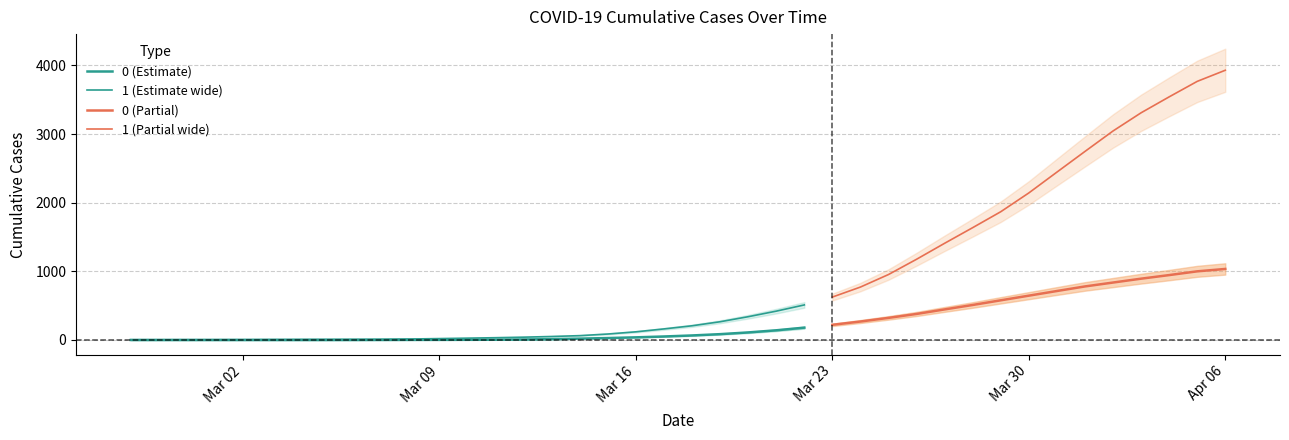

True or false: 0 and 1 intersect in this chart.

False